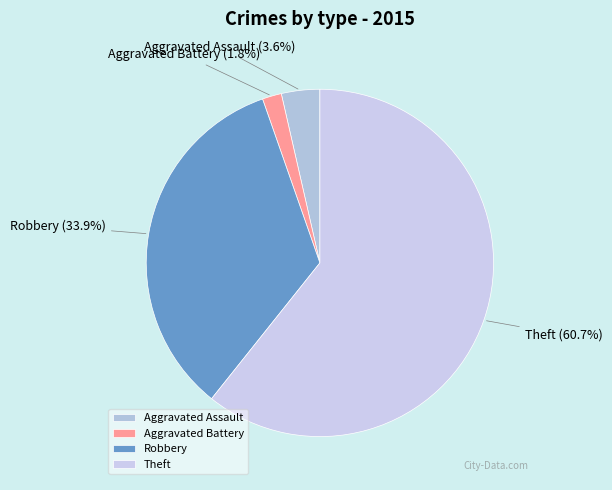

Is there any slice that represents more than half of the pie?

Yes